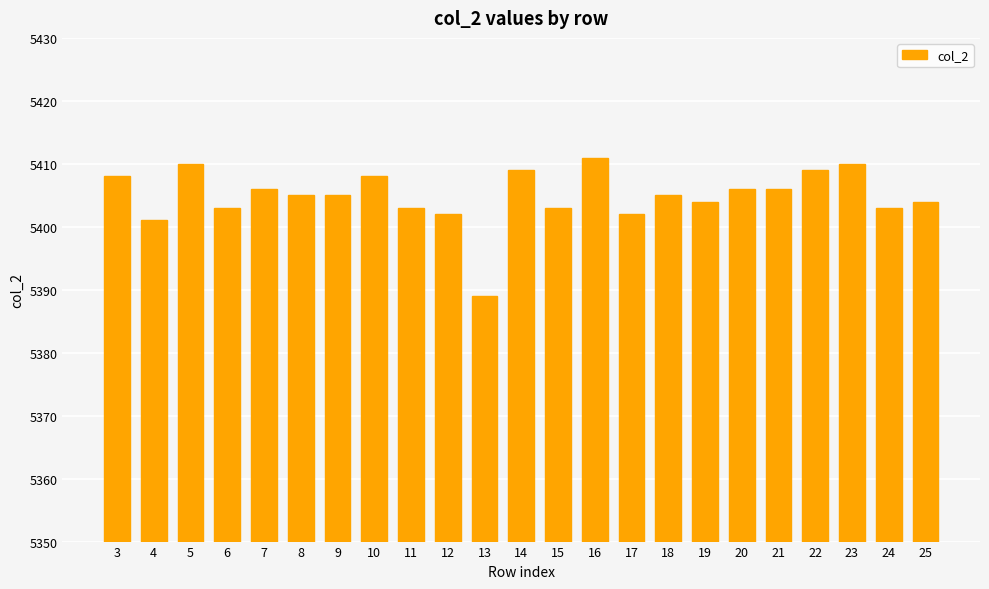

Count the number of categories in the chart.

23